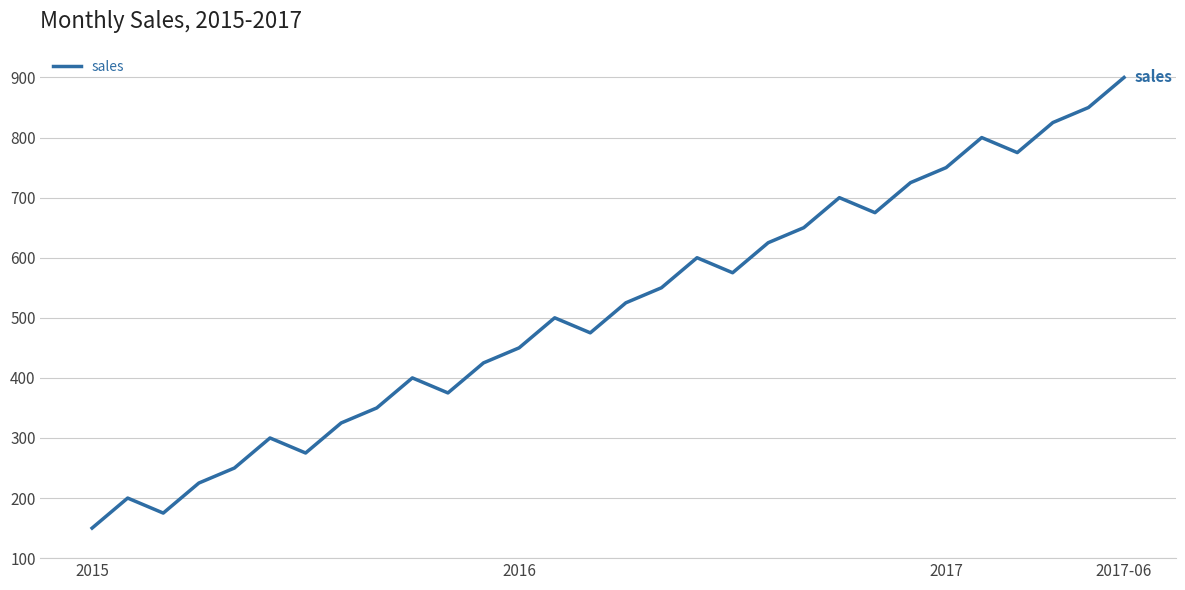

What is the difference between the maximum and minimum values?

750